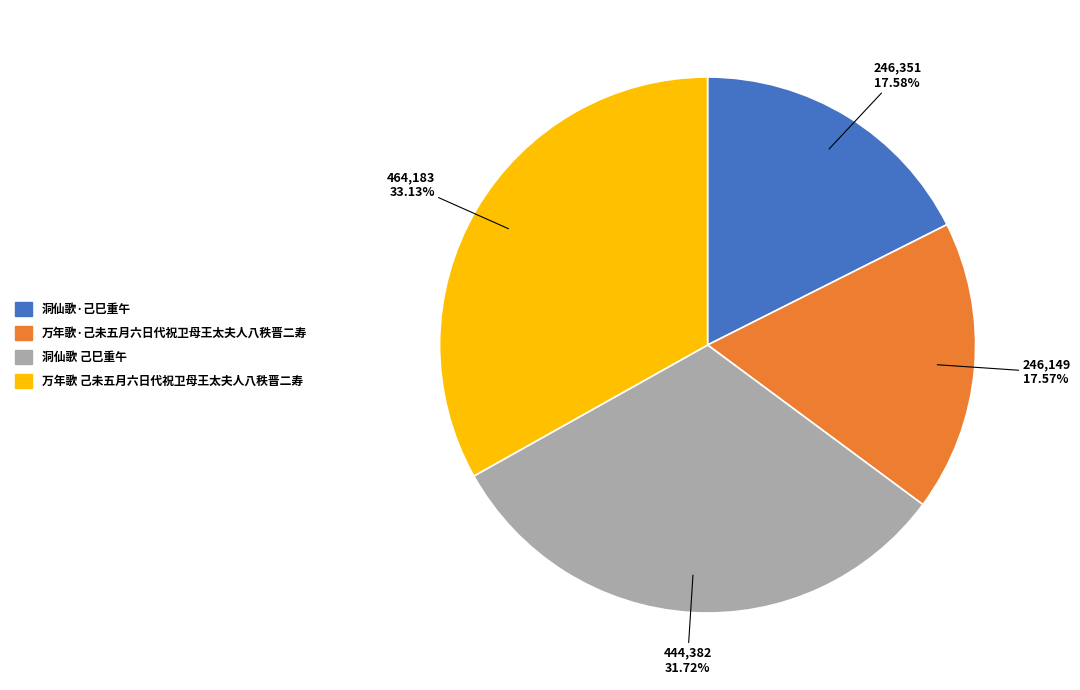

Count the number of slices in the pie.

4